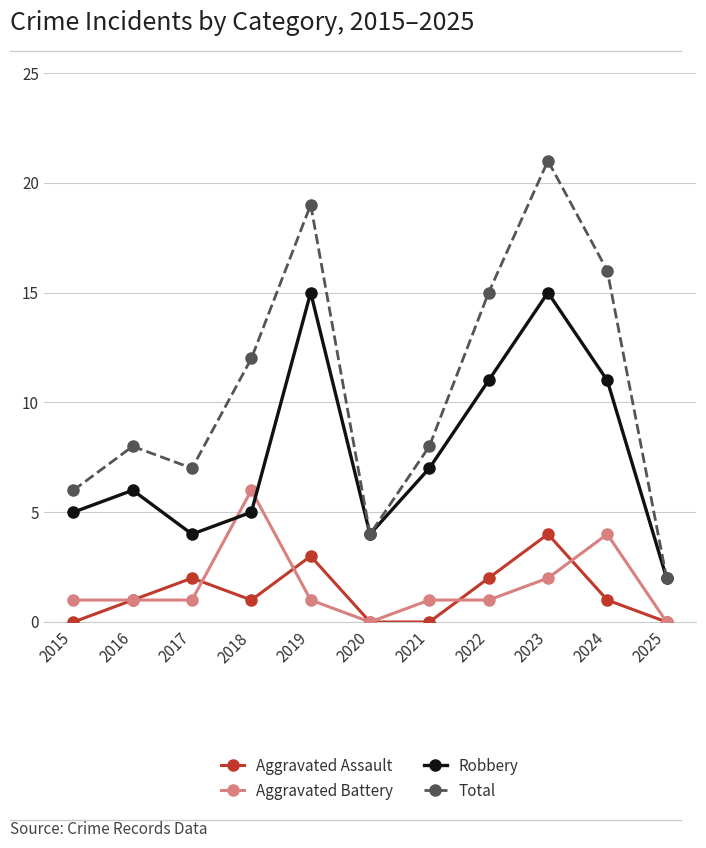

What is the total value across all series at 2020?

8